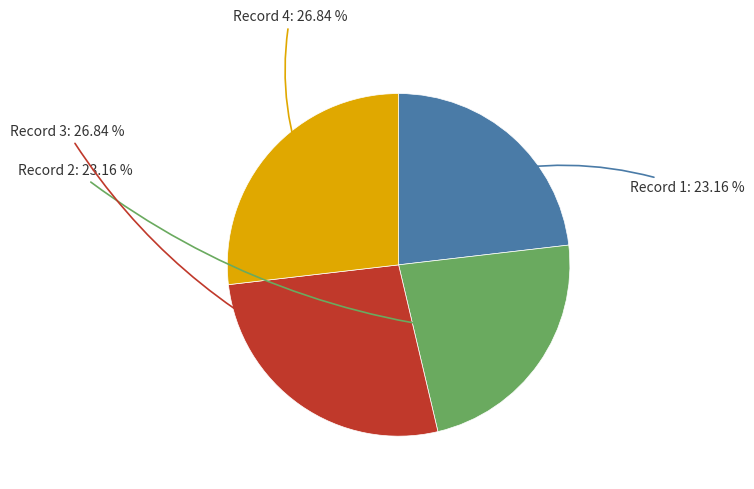

How many segments does this pie chart have?

4